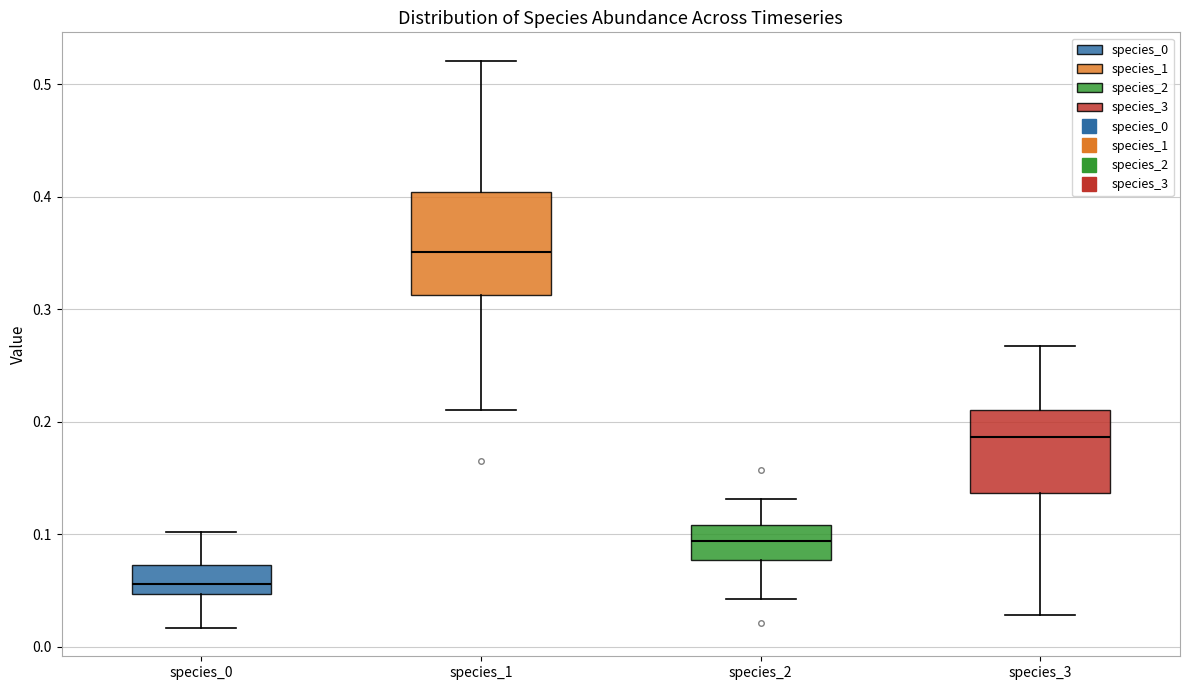

Which box is the tallest, from its lower edge to its upper edge?

species_1